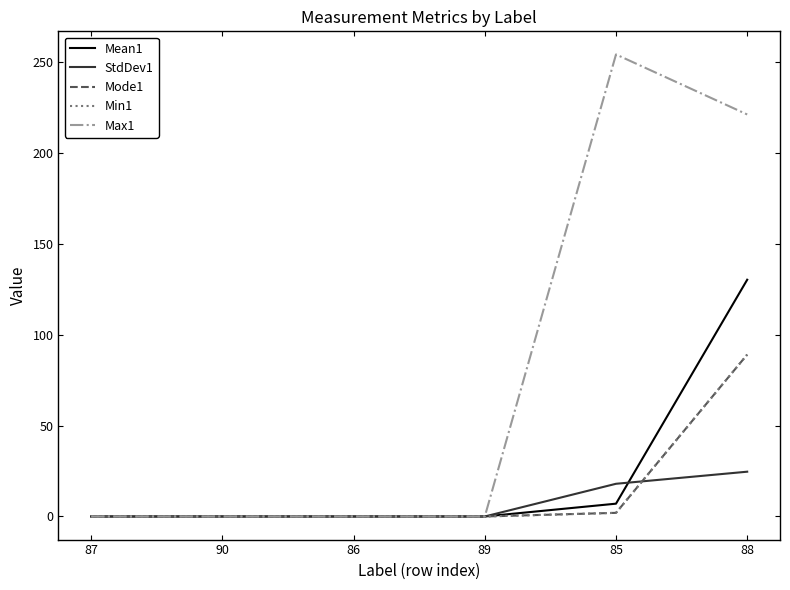

Does the chart display data point markers on the line(s)?

No